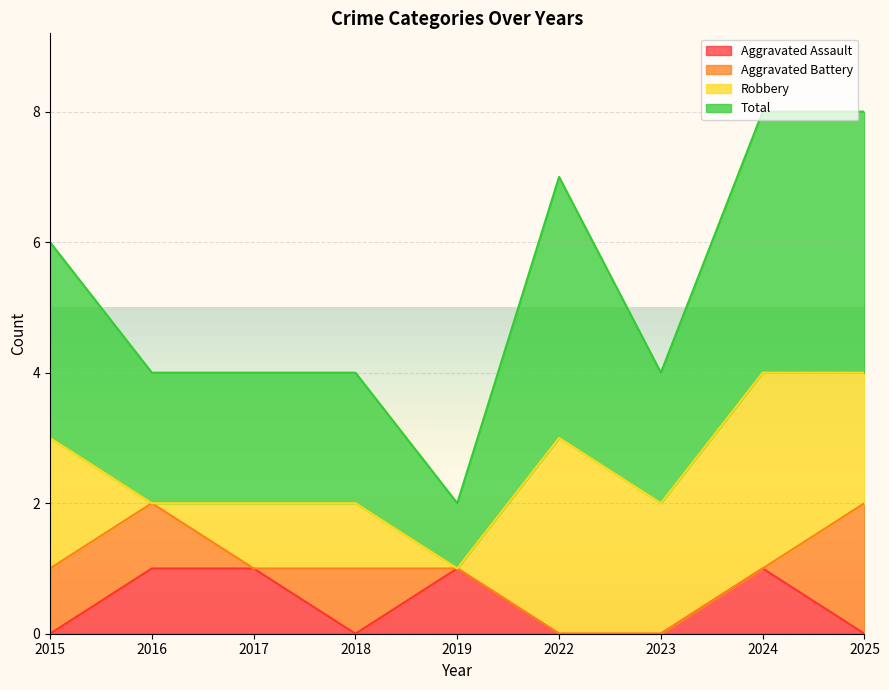

Which category has the lowest value in the Total series?

2019